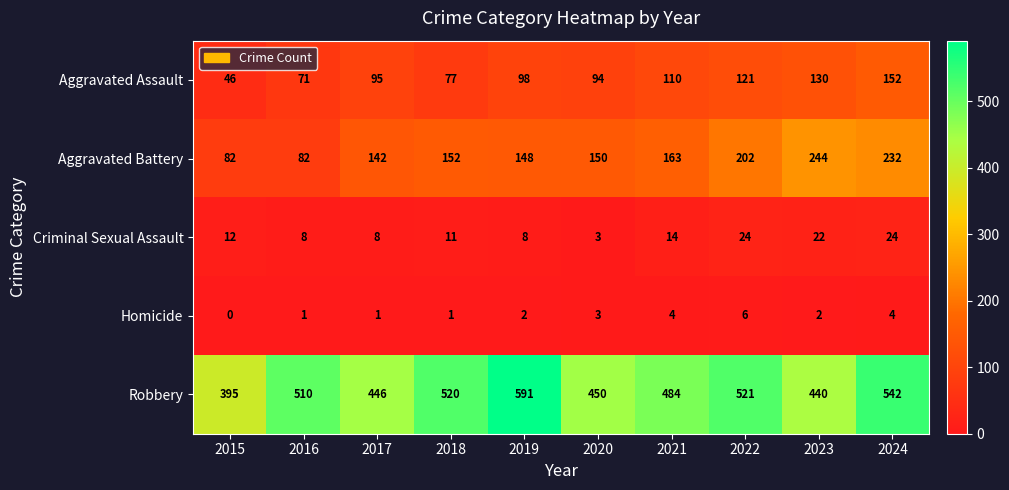

At how many categories does at least one series exceed 259?

10